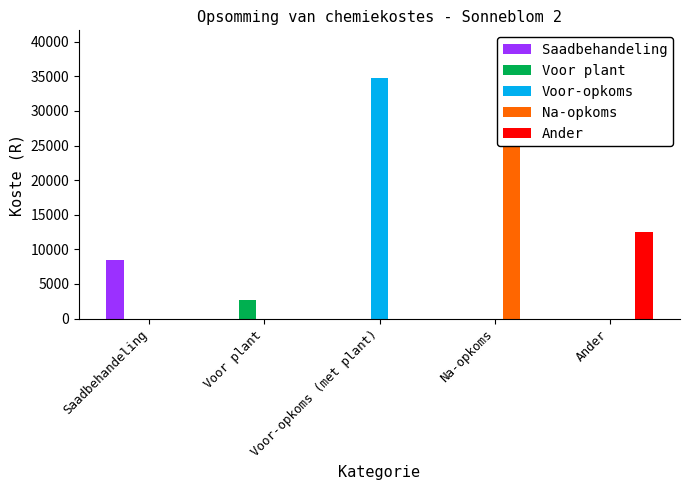

Reading left to right, list all the values displayed in this chart.

Saadbehandeling: 8500	0	0	0	0
Voor plant: 0	2680	0	0	0
Voor-opkoms: 0	0	34704	0	0
Na-opkoms: 0	0	0	32280	0
Ander: 0	0	0	0	12500